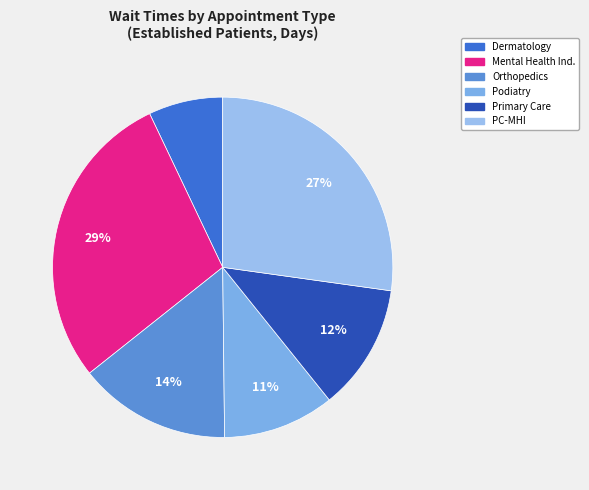

To the nearest percent, what is the difference between the largest and smallest slice percentages?

22%